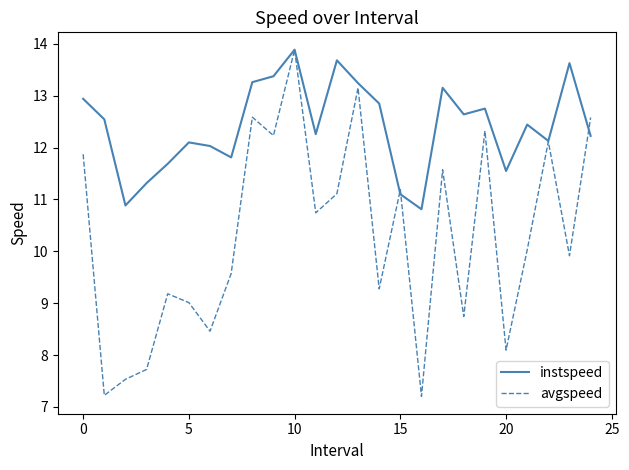

Is this an area chart (filled region under the line)?

No